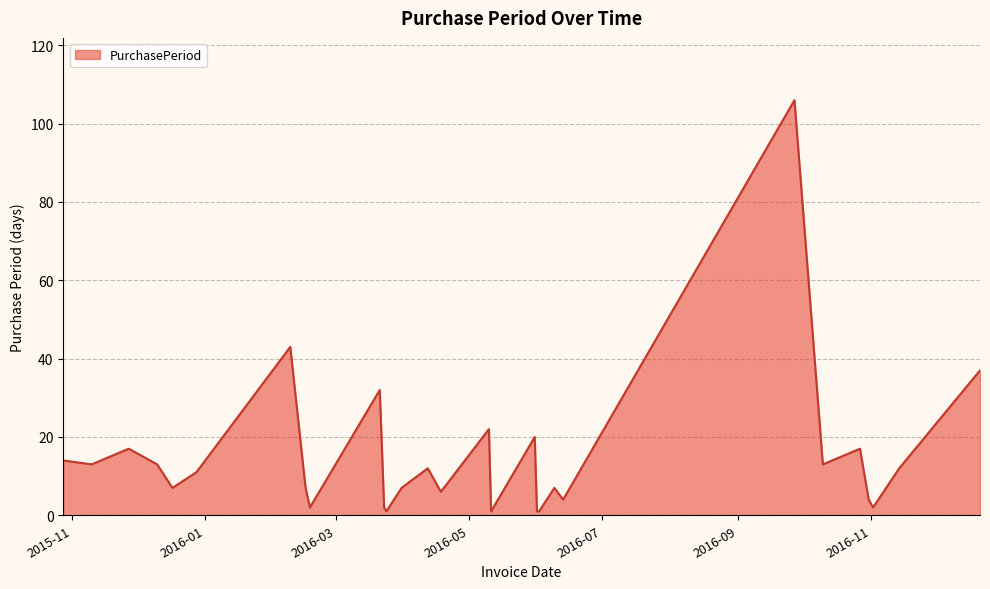

What is the difference between the maximum and minimum values?

105